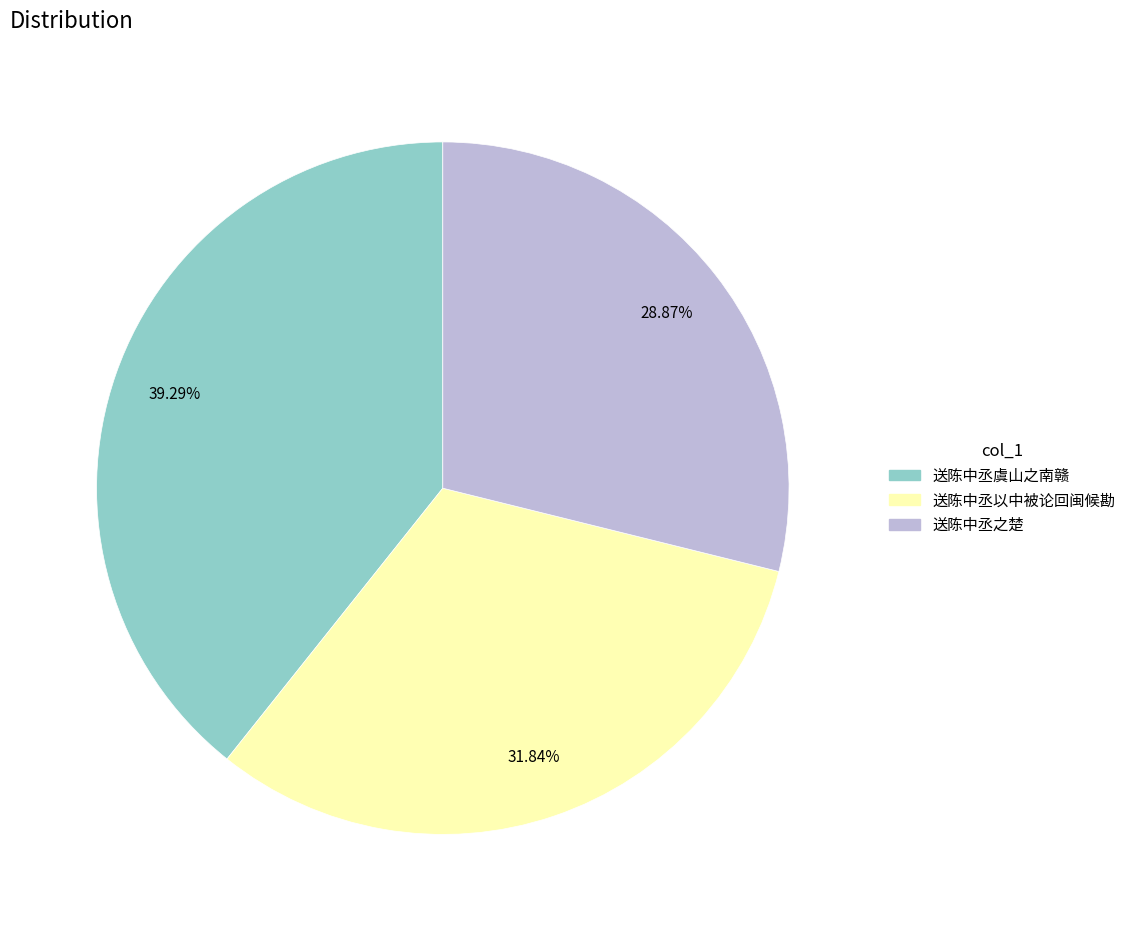

Does 送陈中丞以中被论回闽候勘 account for over 50% of the chart?

No